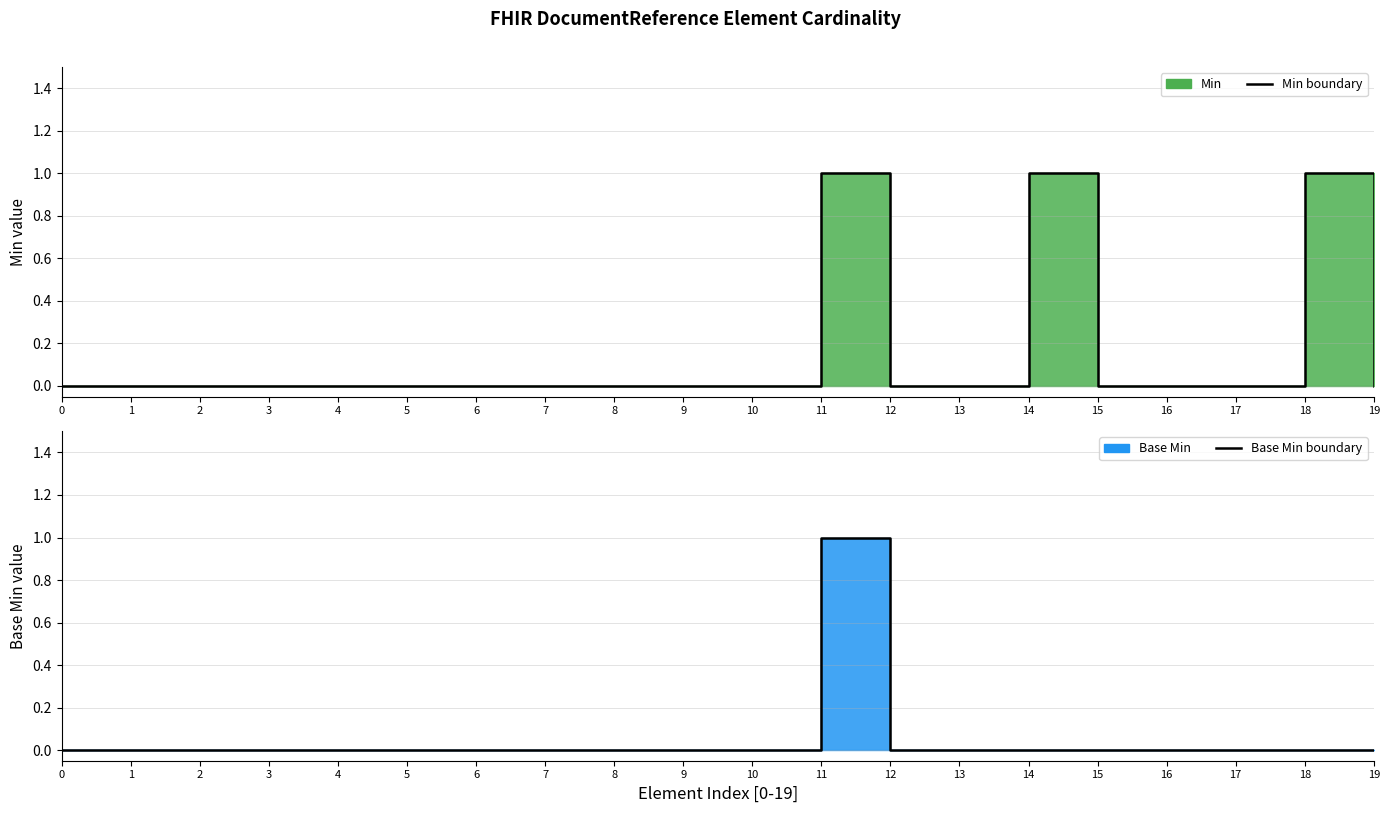

What is the spread (max minus min) of values at 14?

1